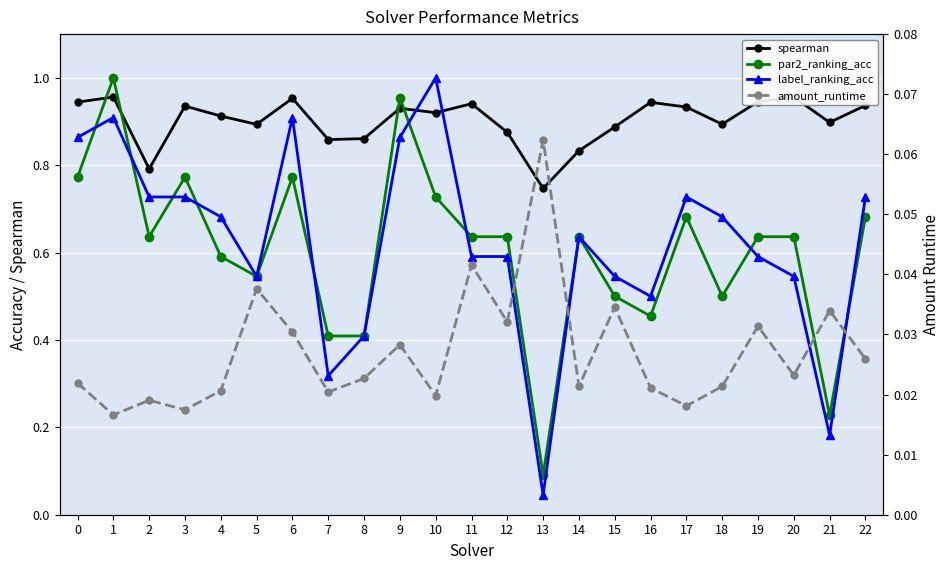

Where is the first local maximum for label_ranking_acc?

1